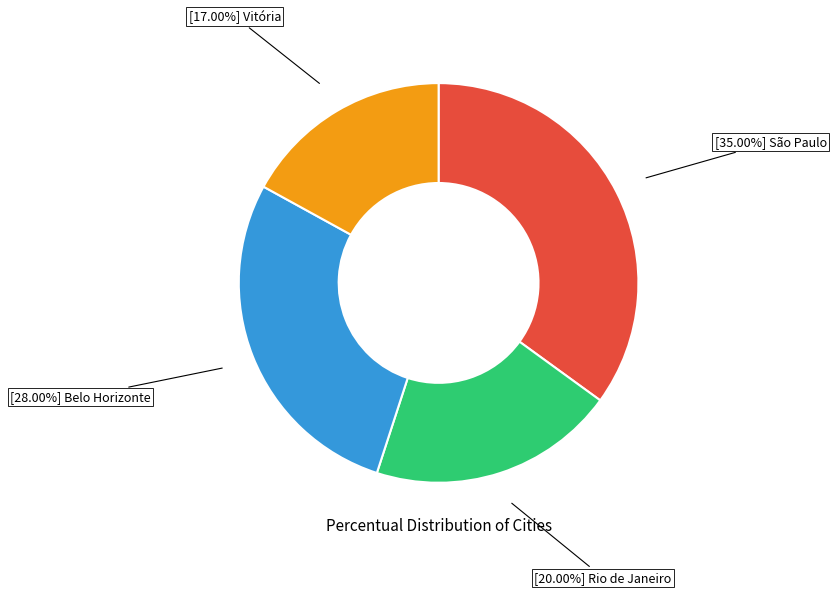

Is there any slice that represents more than half of the pie?

No